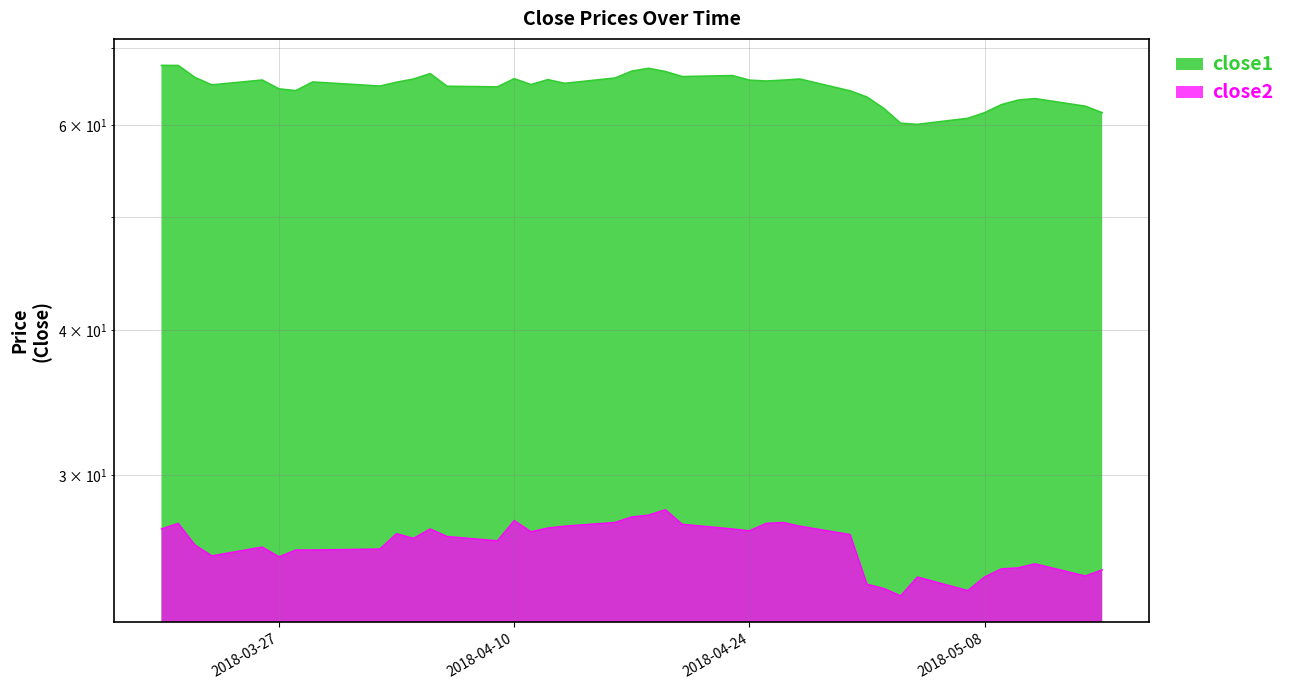

What are all the series names shown in the legend?

close1, close2